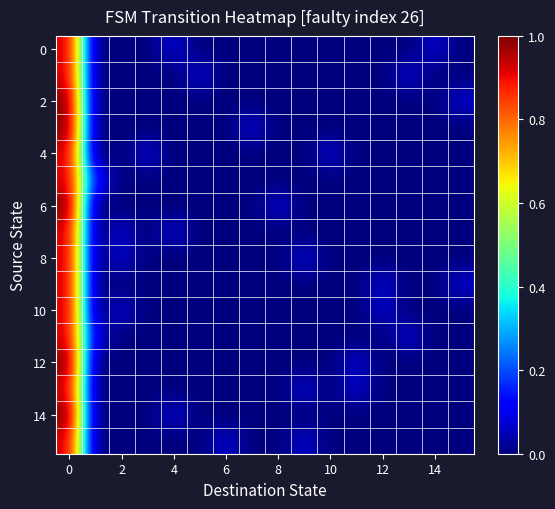

What is the maximum value shown in the chart?

1.0